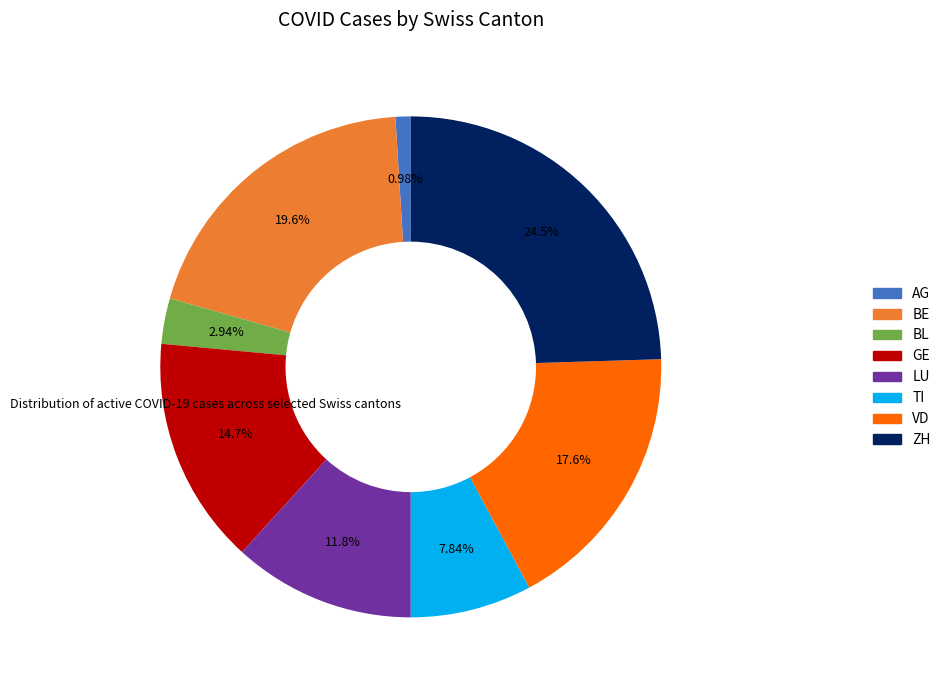

The VD slice represents 18% of the pie. True or false?

True